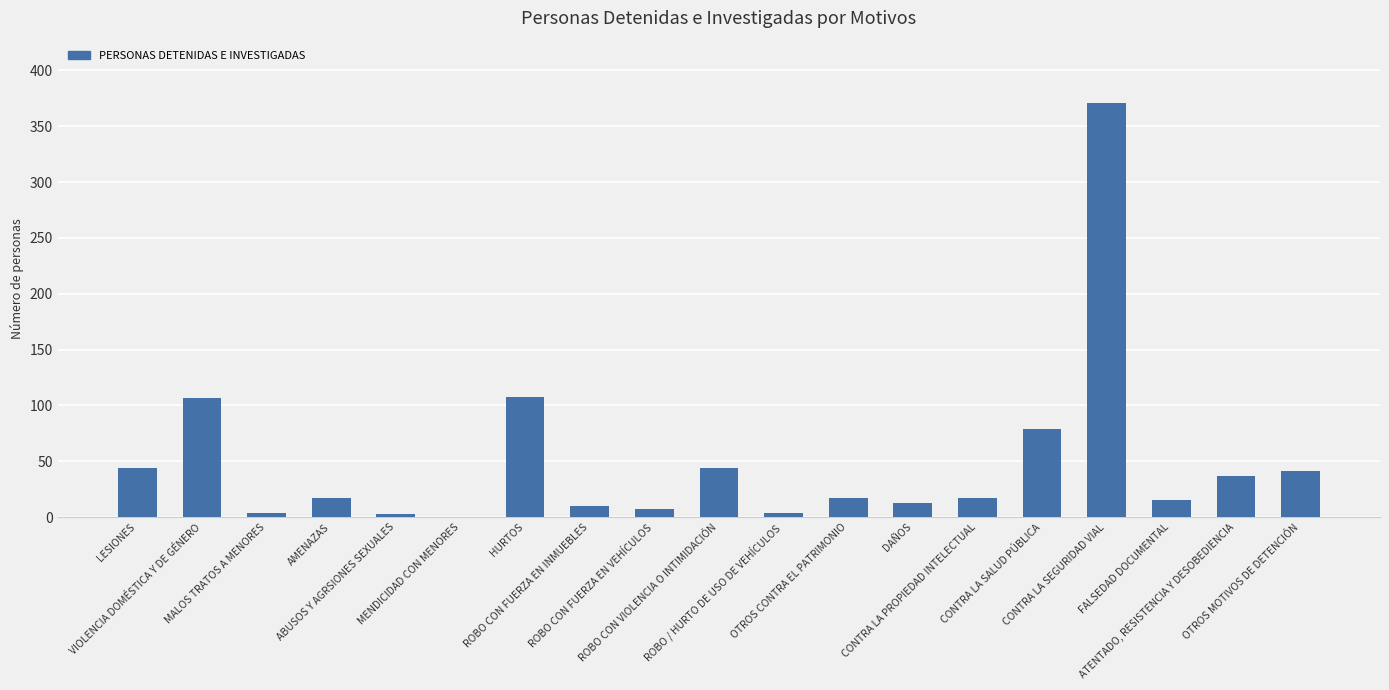

What is the sum of all values?

938